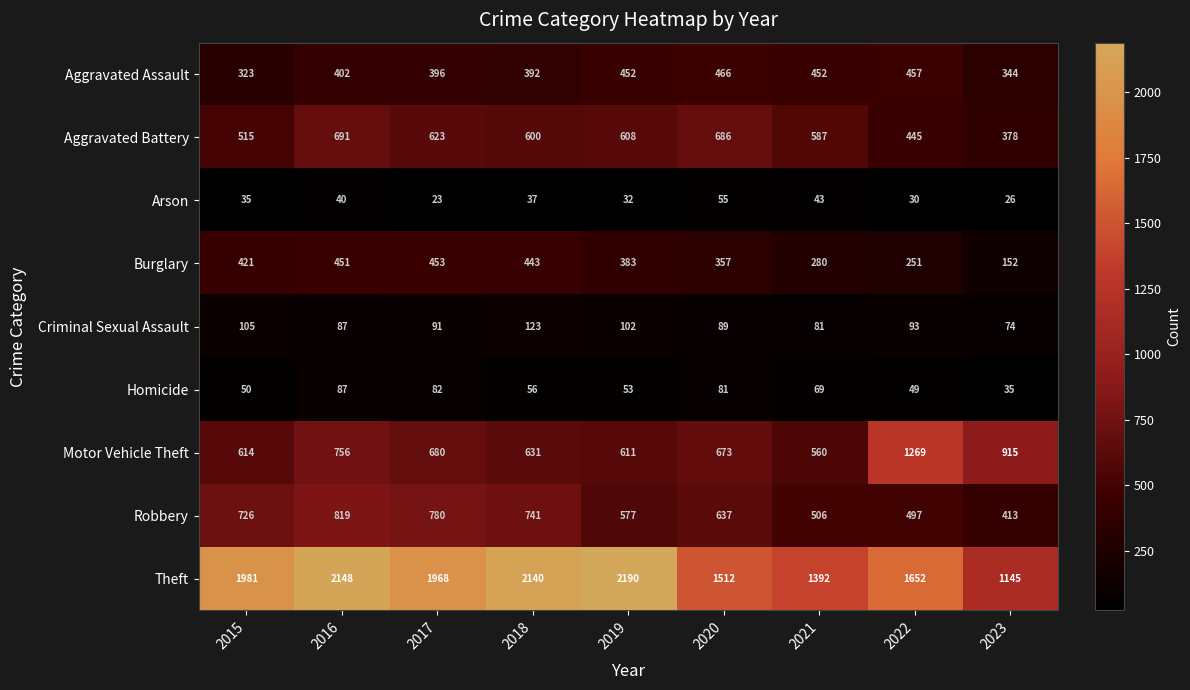

Which category has the highest value across all series?

2019